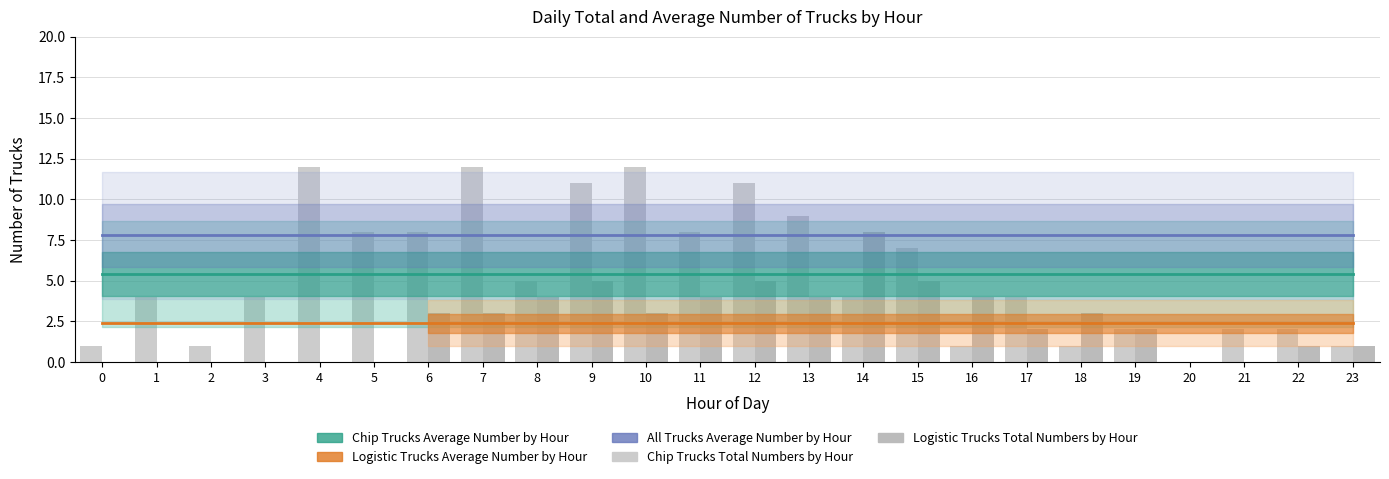

Reading left to right, what are all the values shown in this chart?

Chip Trucks Average Number by Hour: 0=5.4	1=5.4	2=5.4	3=5.4	4=5.4	5=5.4	6=5.4	7=5.4	8=5.4	9=5.4	10=5.4	11=5.4	12=5.4	13=5.4	14=5.4	15=5.4	16=5.4	17=5.4	18=5.4	19=5.4	20=5.4	21=5.4	22=5.4	23=5.4
Logistic Trucks Average Number by Hour: 0=2.4	1=2.4	2=2.4	3=2.4	4=2.4	5=2.4	6=2.4	7=2.4	8=2.4	9=2.4	10=2.4	11=2.4	12=2.4	13=2.4	14=2.4	15=2.4	16=2.4	17=2.4	18=2.4	19=2.4	20=2.4	21=2.4	22=2.4	23=2.4
All Trucks Average Number by Hour: 0=7.8	1=7.8	2=7.8	3=7.8	4=7.8	5=7.8	6=7.8	7=7.8	8=7.8	9=7.8	10=7.8	11=7.8	12=7.8	13=7.8	14=7.8	15=7.8	16=7.8	17=7.8	18=7.8	19=7.8	20=7.8	21=7.8	22=7.8	23=7.8
Chip Trucks Total Numbers by Hour: 0=1.0	1=4.0	2=1.0	3=4.0	4=12.0	5=8.0	6=8.0	7=12.0	8=5.0	9=11.0	10=12.0	11=8.0	12=11.0	13=9.0	14=4.0	15=7.0	16=1.0	17=4.0	18=1.0	19=2.0	20=0.0	21=2.0	22=2.0	23=1.0
Logistic Trucks Total Numbers by Hour: 0=0.0	1=0.0	2=0.0	3=0.0	4=0.0	5=0.0	6=3.0	7=3.0	8=4.0	9=5.0	10=3.0	11=4.0	12=5.0	13=4.0	14=8.0	15=5.0	16=4.0	17=2.0	18=3.0	19=2.0	20=0.0	21=0.0	22=1.0	23=1.0